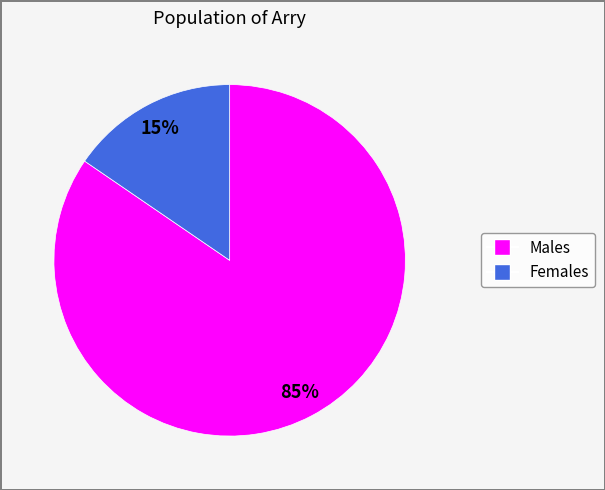

Is there any slice that represents more than half of the pie?

Yes